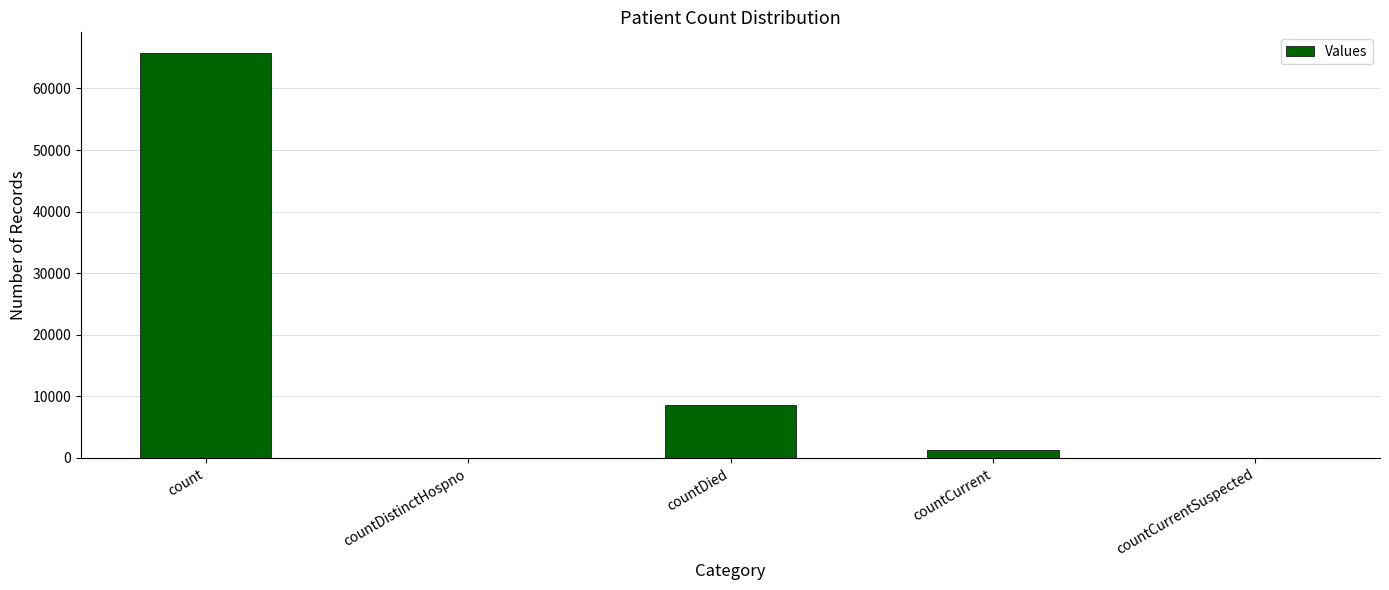

Count the number of categories in the chart.

5